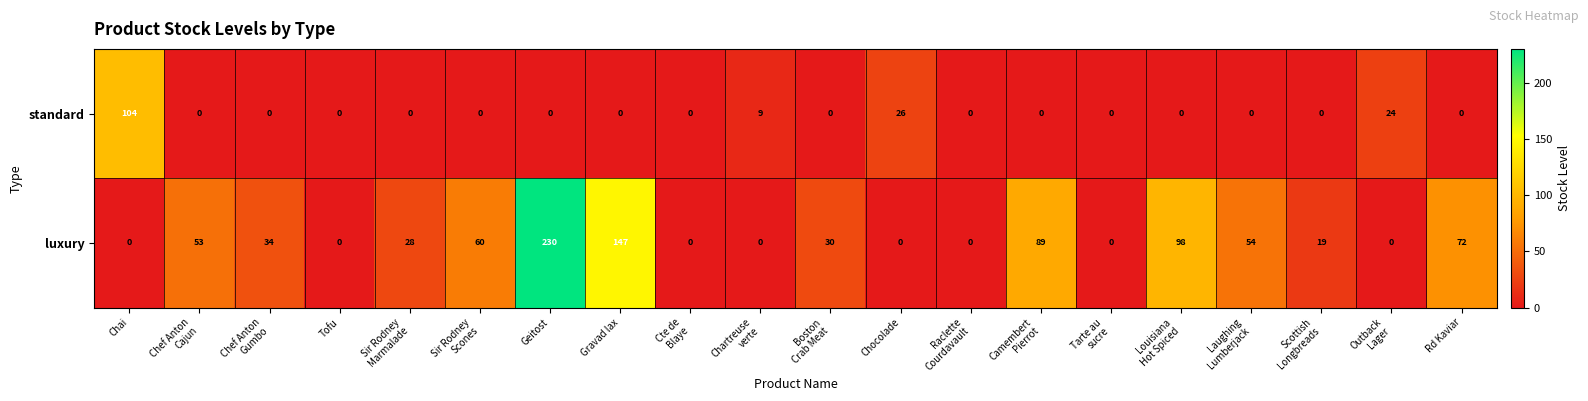

At how many categories does at least one series exceed 38?

9